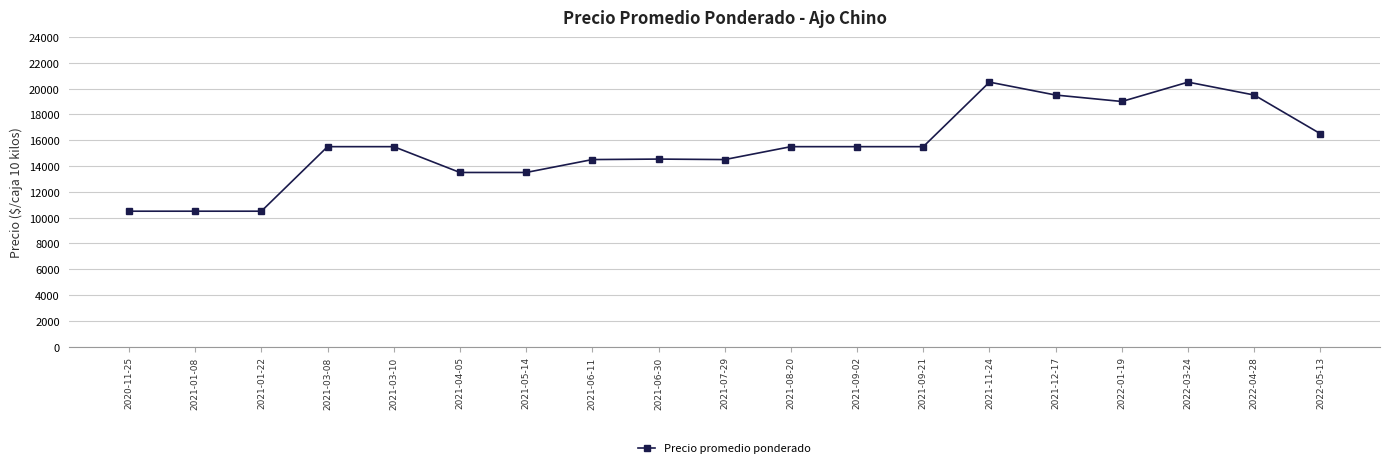

What is the difference between the values at 2021-11-24 and 2021-01-08?

10000